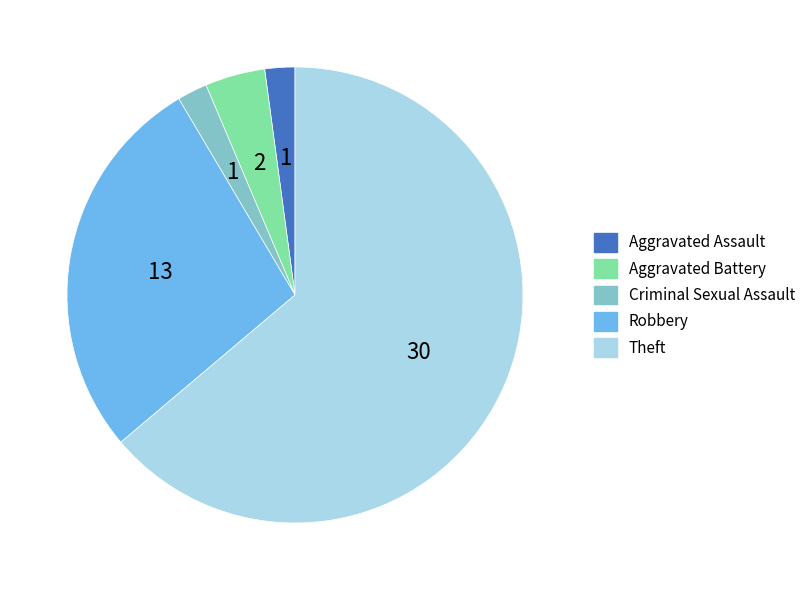

Is there a majority slice in this chart?

Yes